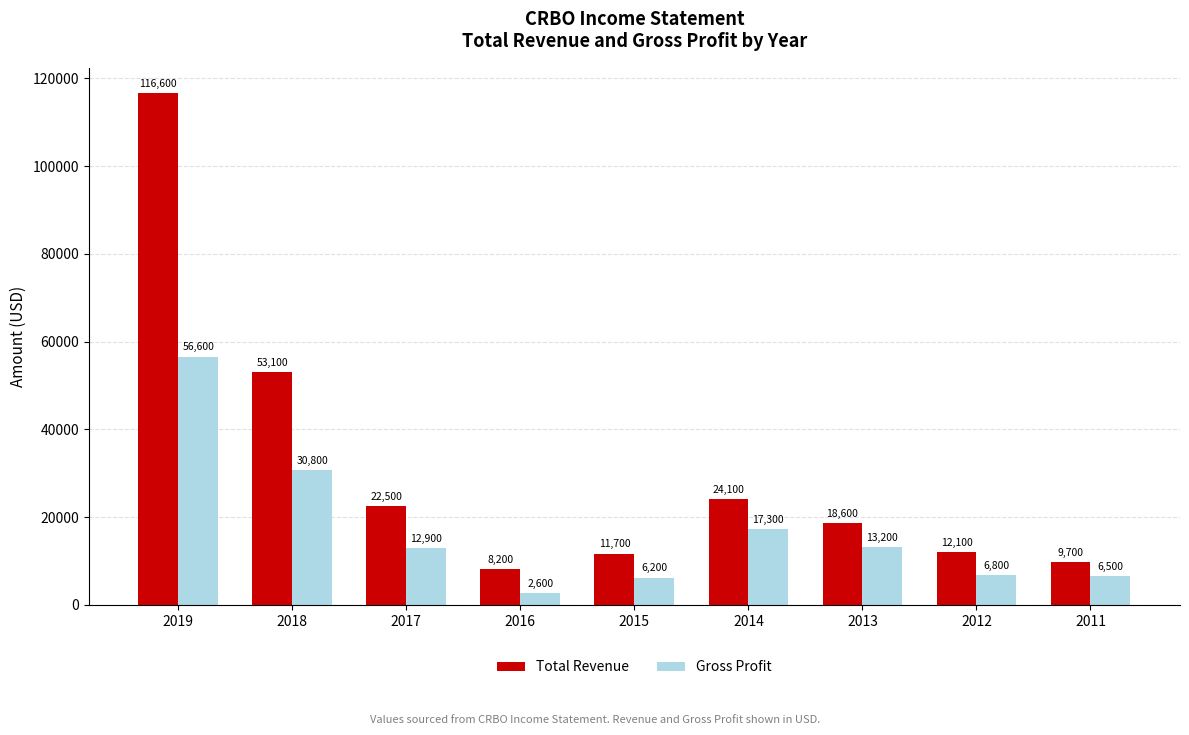

Reading left to right, what are all the values shown in this chart?

Total Revenue: 116600	53100	22500	8200	11700	24100	18600	12100	9700
Gross Profit: 56600	30800	12900	2600	6200	17300	13200	6800	6500